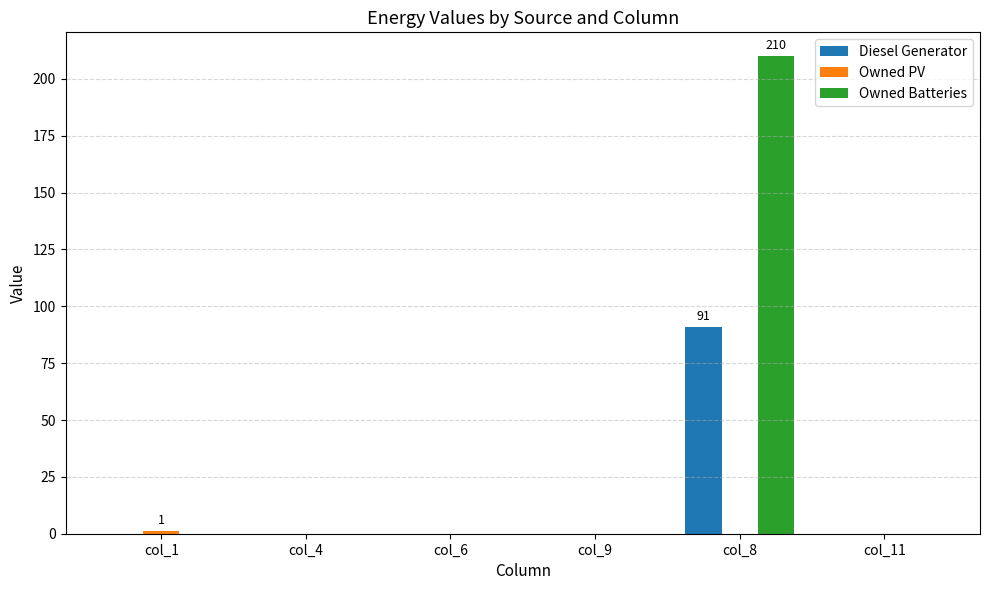

Are the bars horizontal?

No